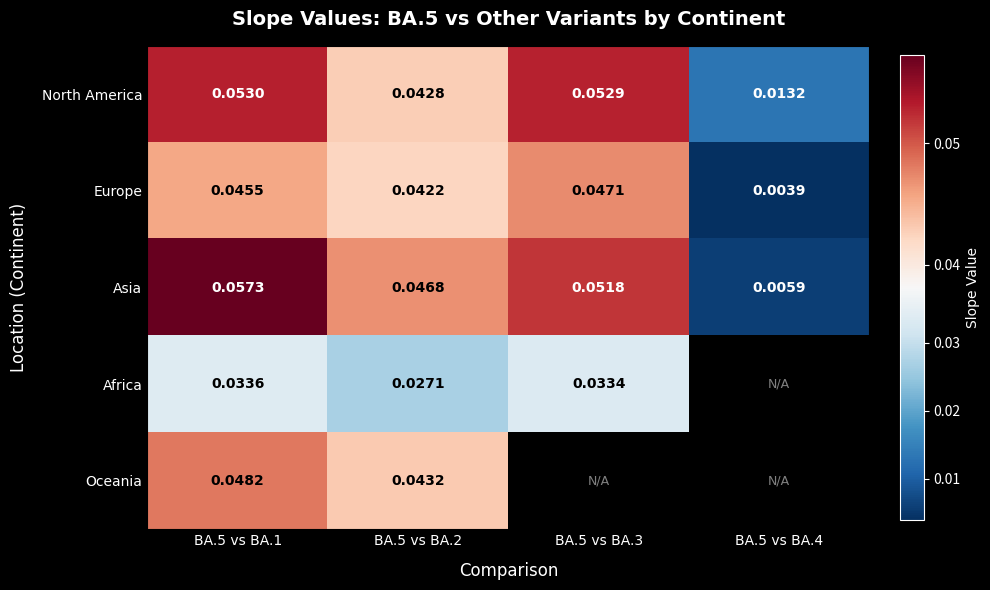

Rank the series at BA.5 vs BA.1 from lowest to highest value.

Africa, Europe, Oceania, North America, Asia